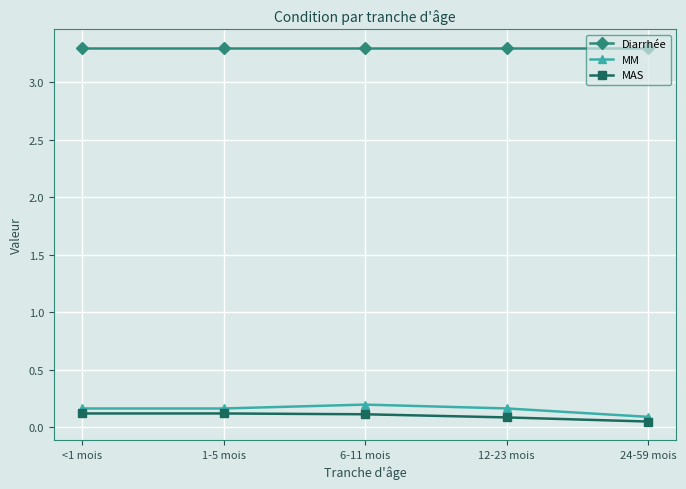

Which series changed the most between 1-5 mois and 24-59 mois?

MM